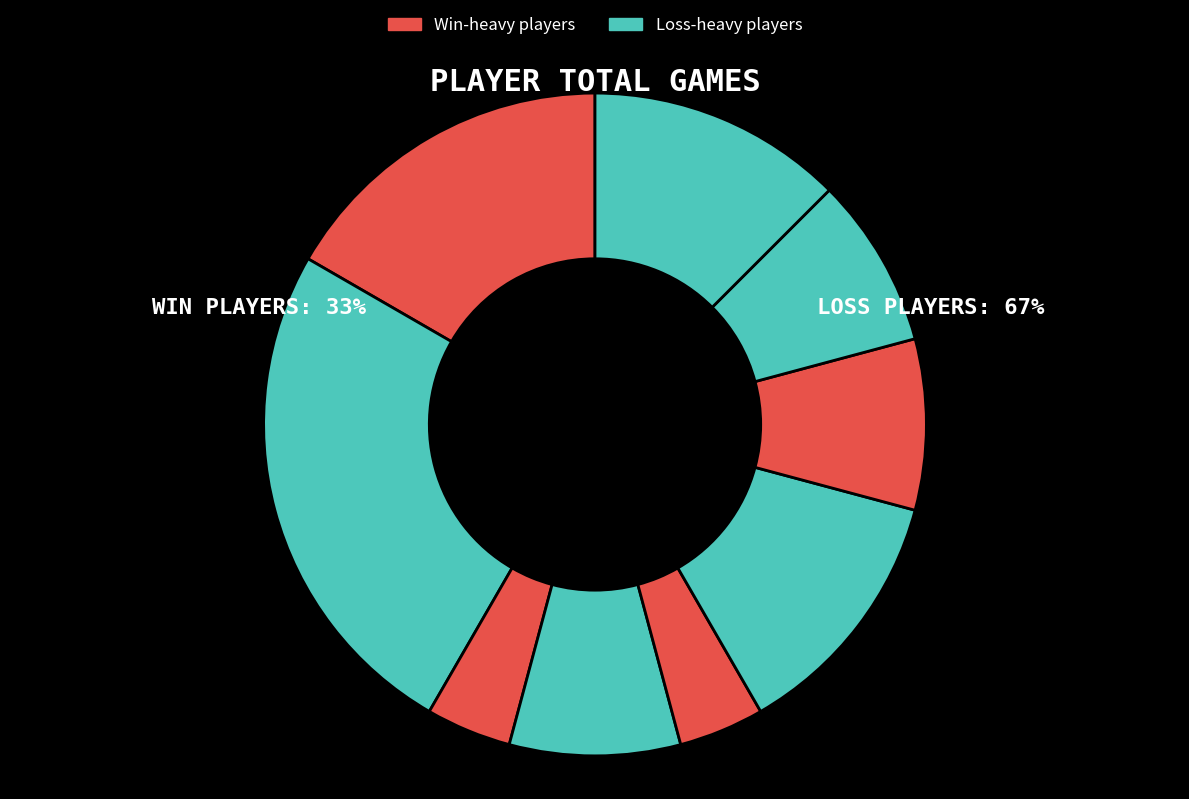

Count the number of slices in the pie.

9